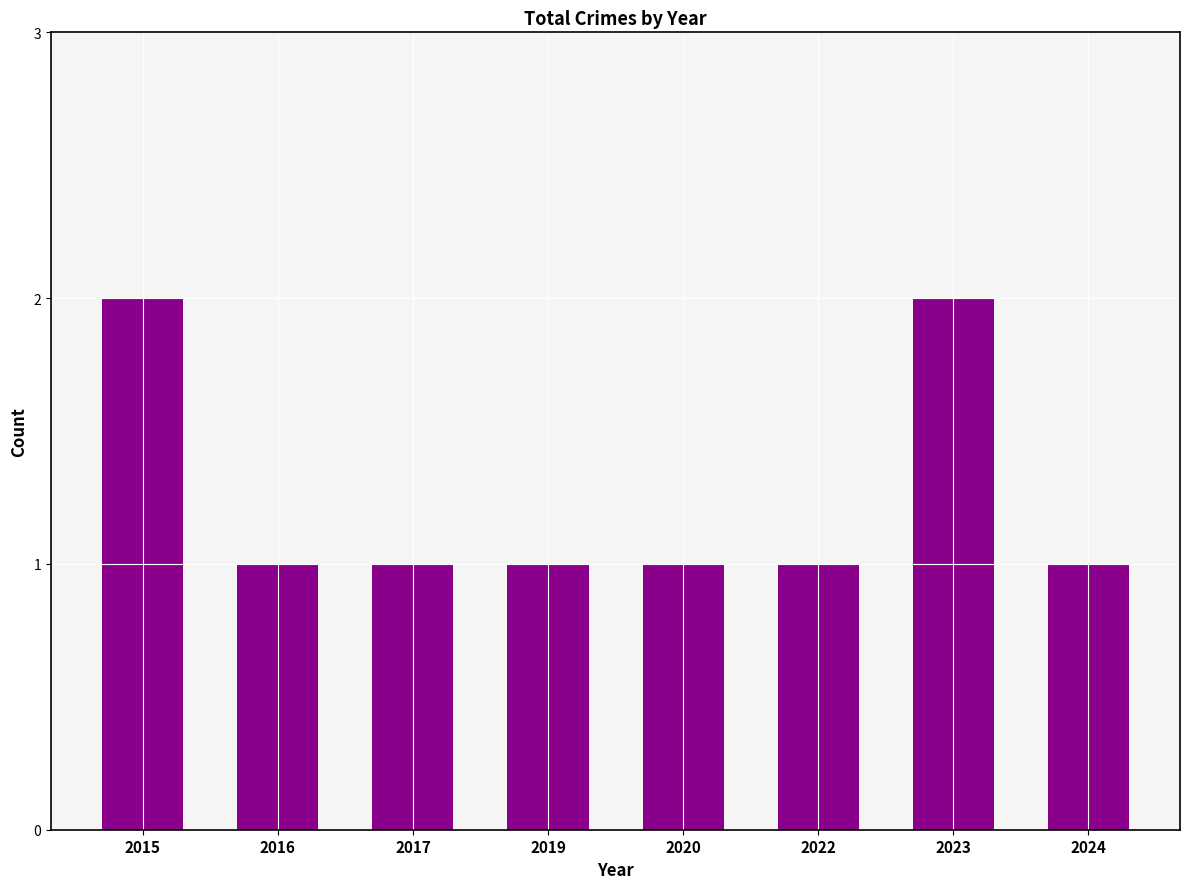

Approximately how many times larger is the value at 2020 compared to 2015?

0.5